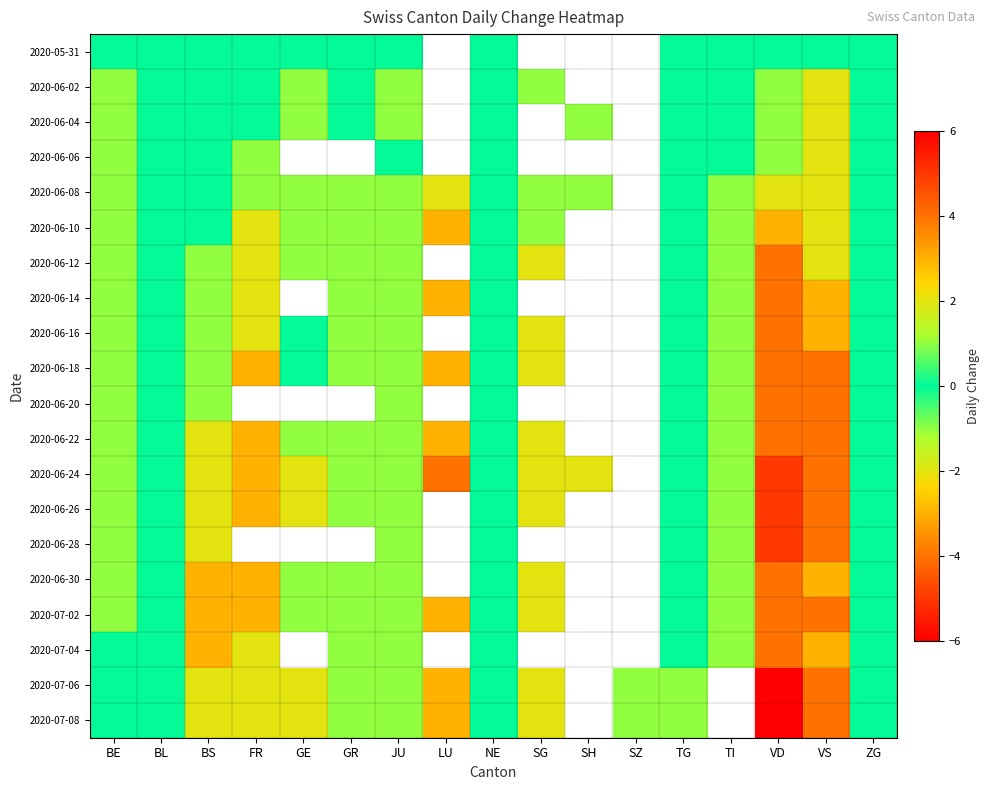

Between SH and ZG, which series saw the biggest shift?

2020-06-24